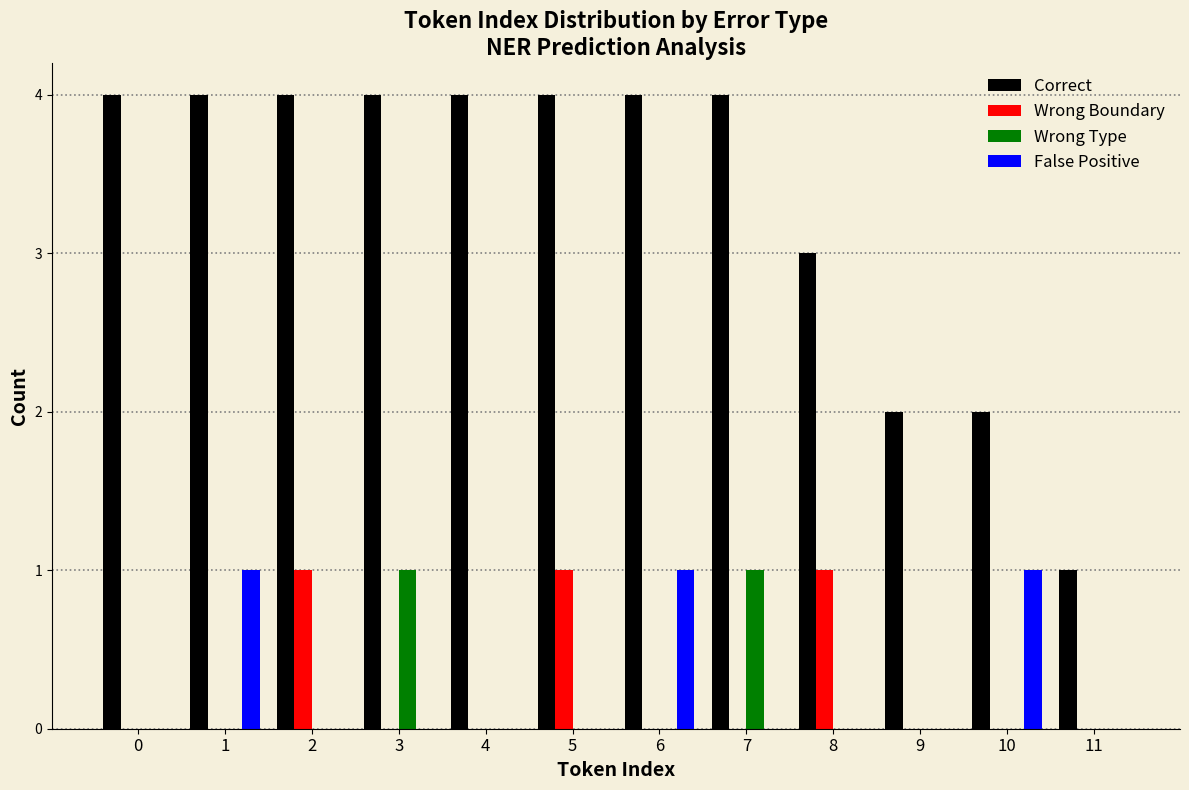

What is the height of the Wrong Boundary bar covering 7.5 to 8.5 on the x-axis? The values are not printed on the chart, so give them approximately, as read against the axis.

1